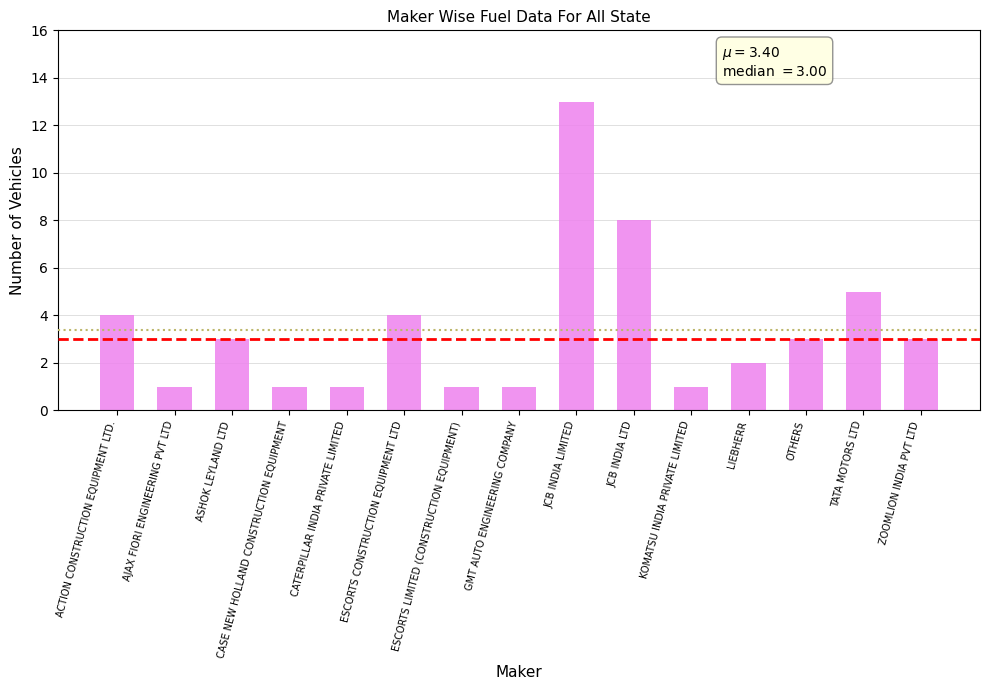

How many values are below 3?

7